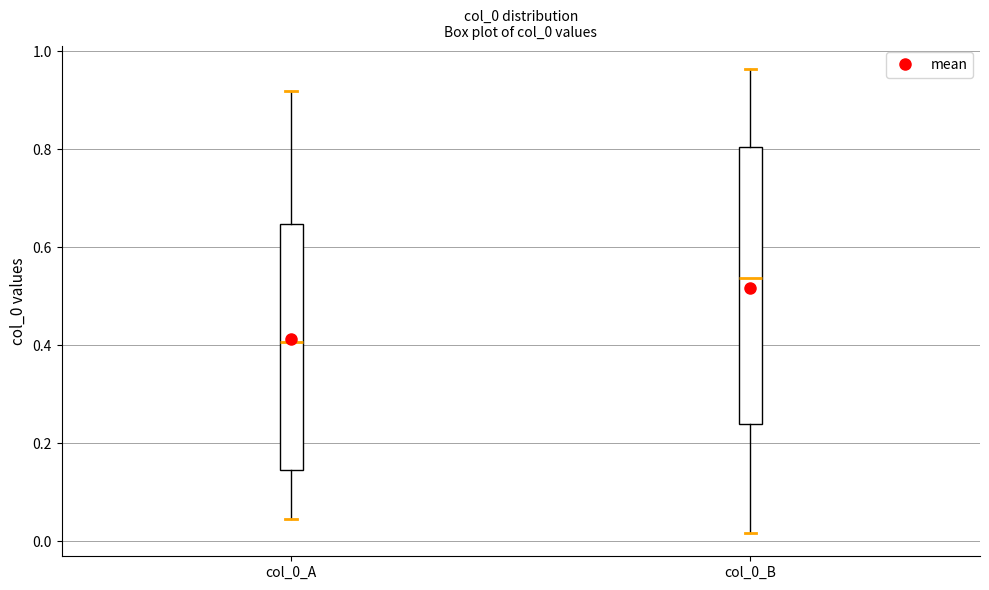

Which box is the tallest, from its lower edge to its upper edge?

col_0_B